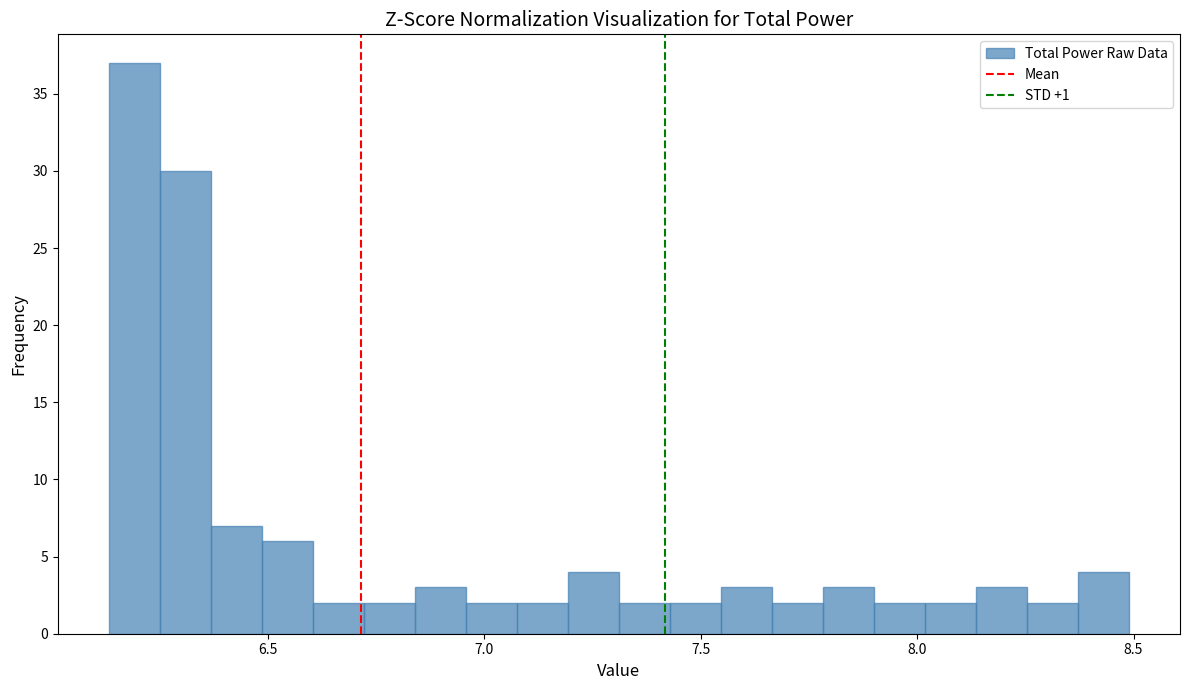

Read against the x-axis, roughly where is the centre of the tallest bar?

6.20